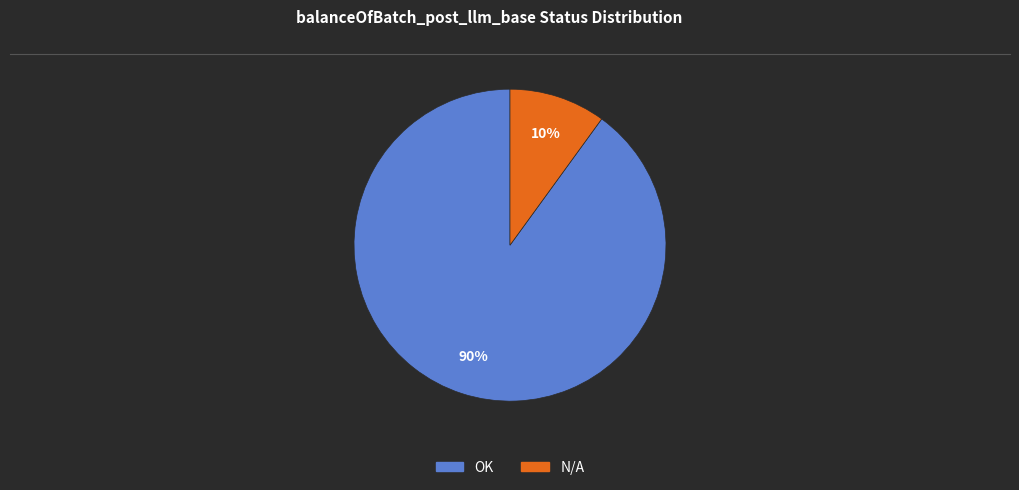

Do OK and N/A together represent more than half of the pie?

Yes